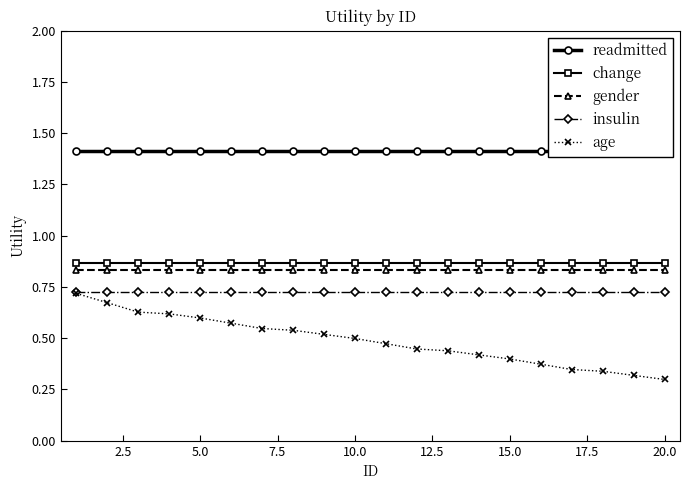

True or false: insulin and change intersect in this chart.

False